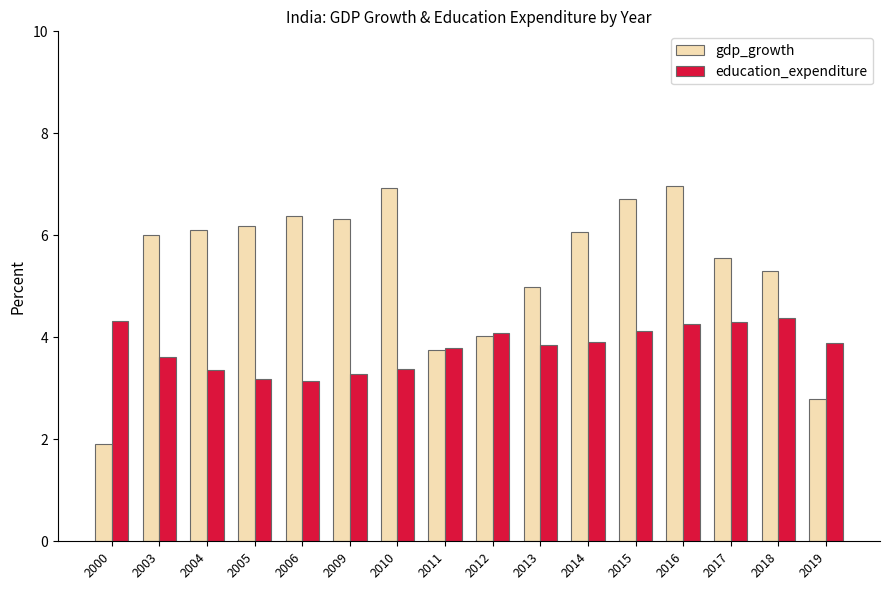

Reading right to left, what are all the values shown in this chart?

gdp_growth: 2019=2.8	2018=5.3	2017=5.6	2016=7.0	2015=6.7	2014=6.1	2013=5.0	2012=4.0	2011=3.8	2010=6.9	2009=6.3	2006=6.4	2005=6.2	2004=6.1	2003=6.0	2000=1.9
education_expenditure: 2019=3.9	2018=4.4	2017=4.3	2016=4.3	2015=4.1	2014=3.9	2013=3.8	2012=4.1	2011=3.8	2010=3.4	2009=3.3	2006=3.1	2005=3.2	2004=3.4	2003=3.6	2000=4.3